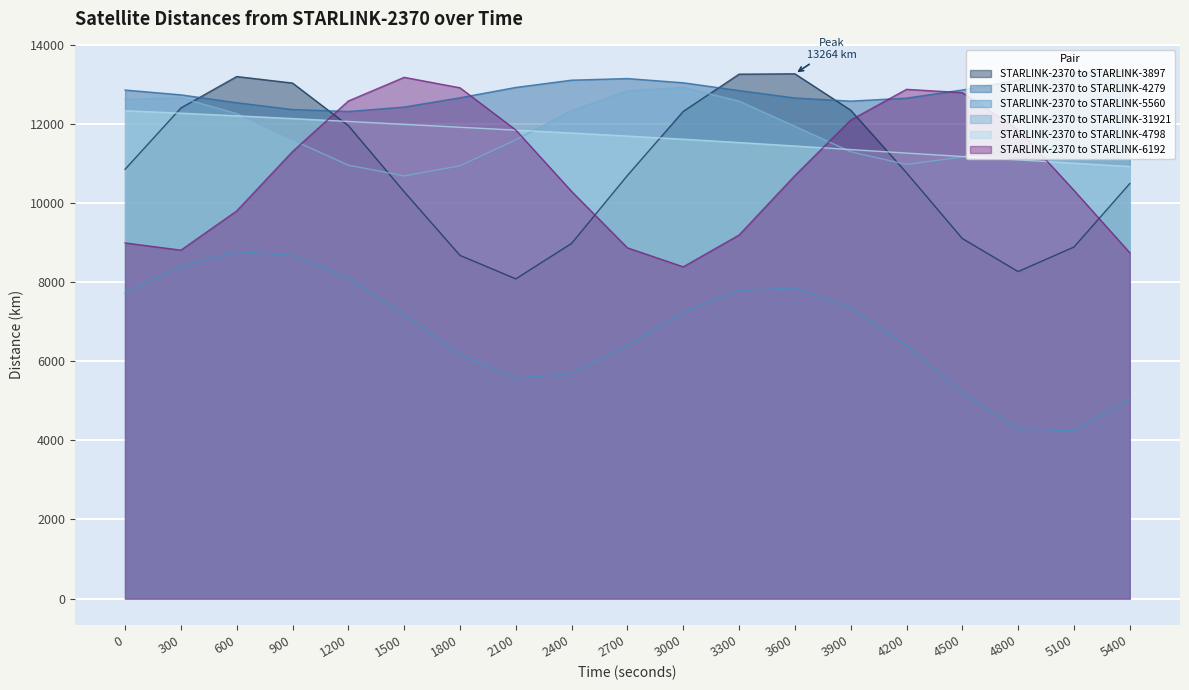

How many lines are shown in the chart?

6